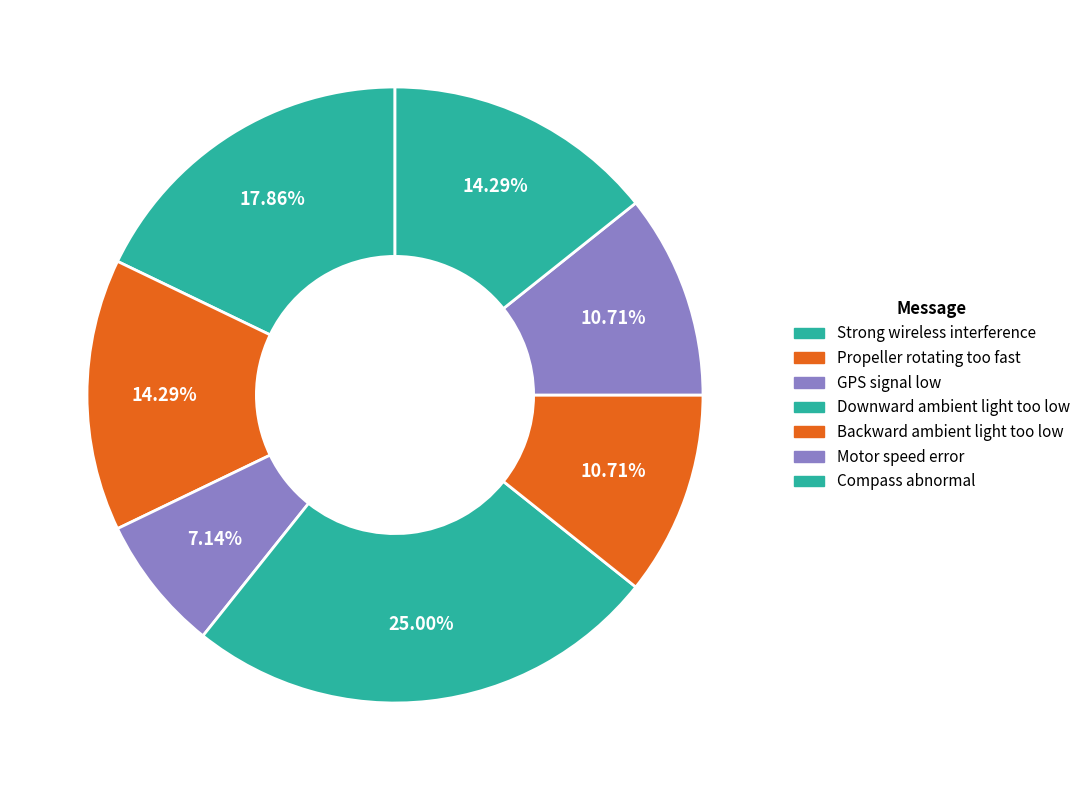

Do GPS signal low and Propeller rotating too fast together represent more than half of the pie?

No